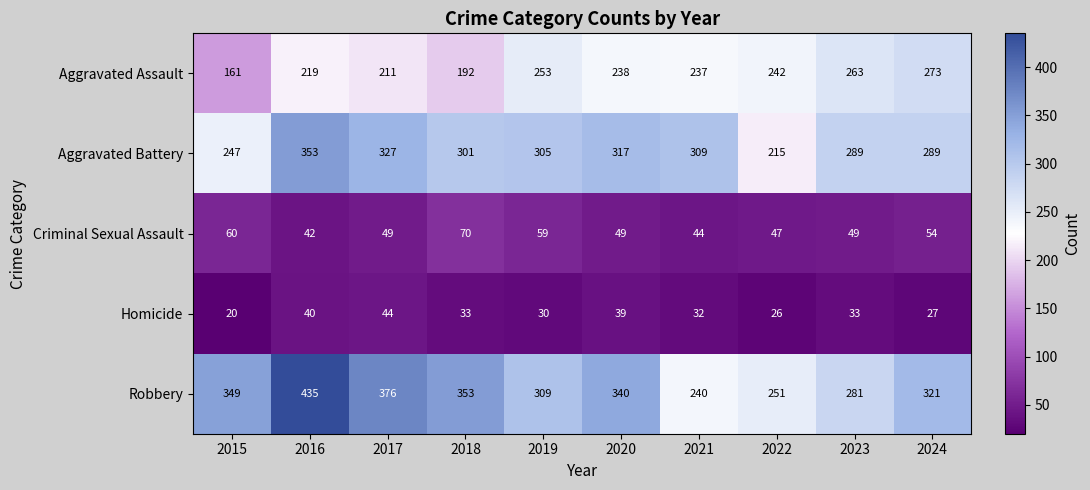

What is the difference between the maximum and second lowest values in the Aggravated Battery series?

106